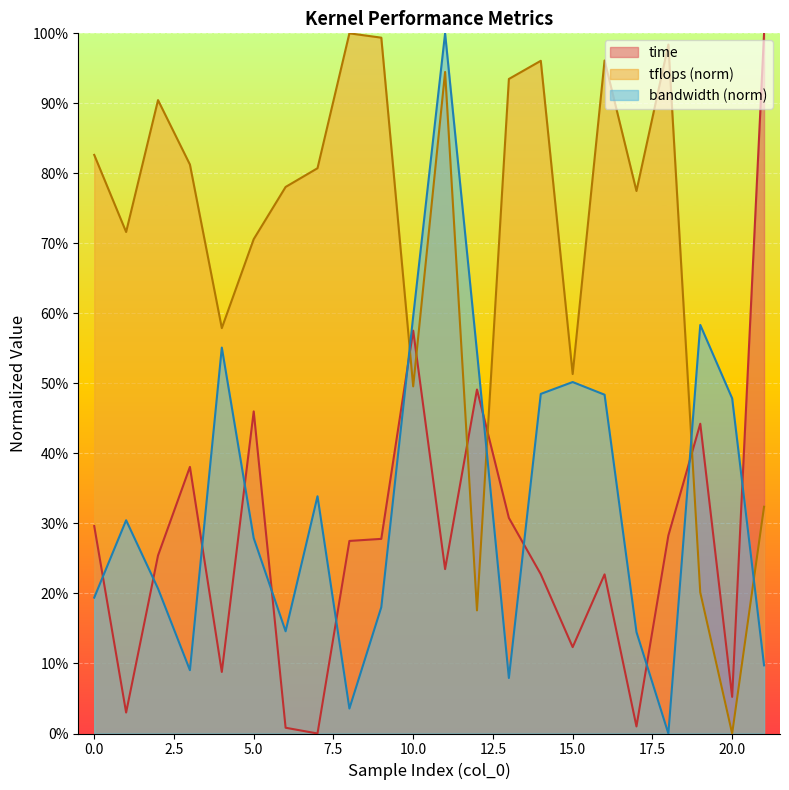

Which series has the largest total across all categories?

tflops (norm)